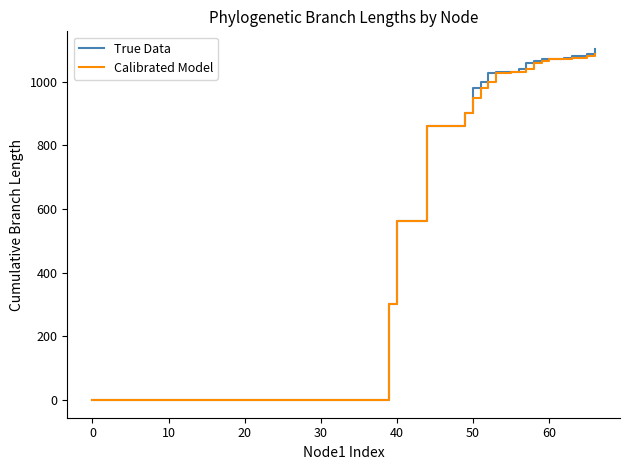

What is the difference between the maximum and minimum values in the True Data series?

1102.5